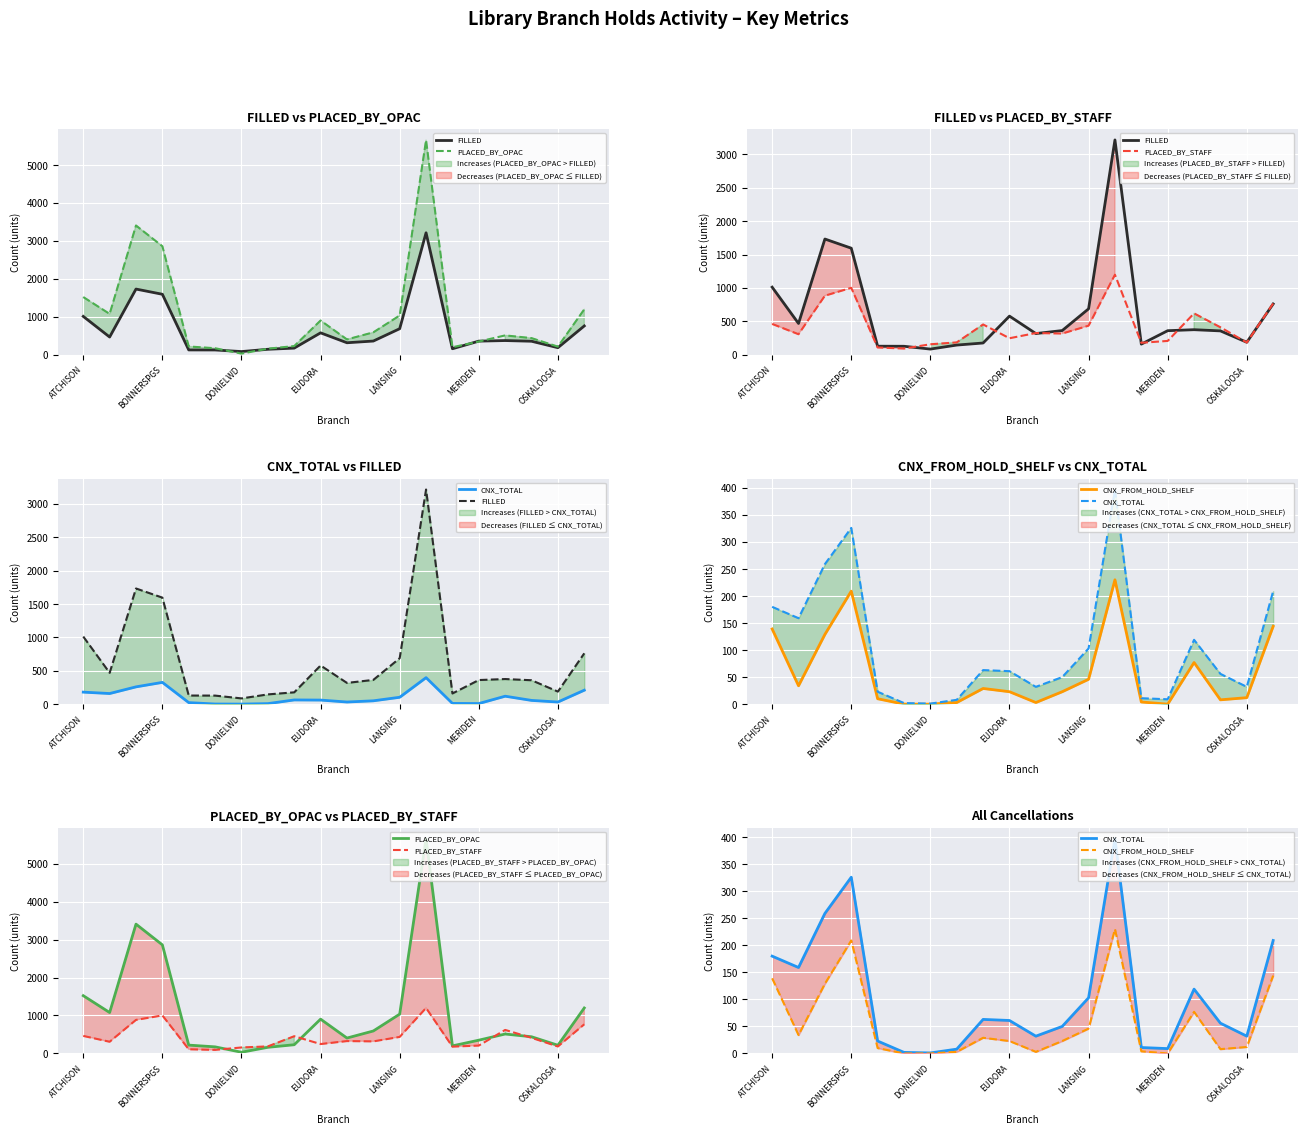

At LANSING, list the series in order from smallest to largest.

CNX_FROM_HOLD_SHELF, CNX_TOTAL, PLACED_BY_STAFF, FILLED, PLACED_BY_OPAC